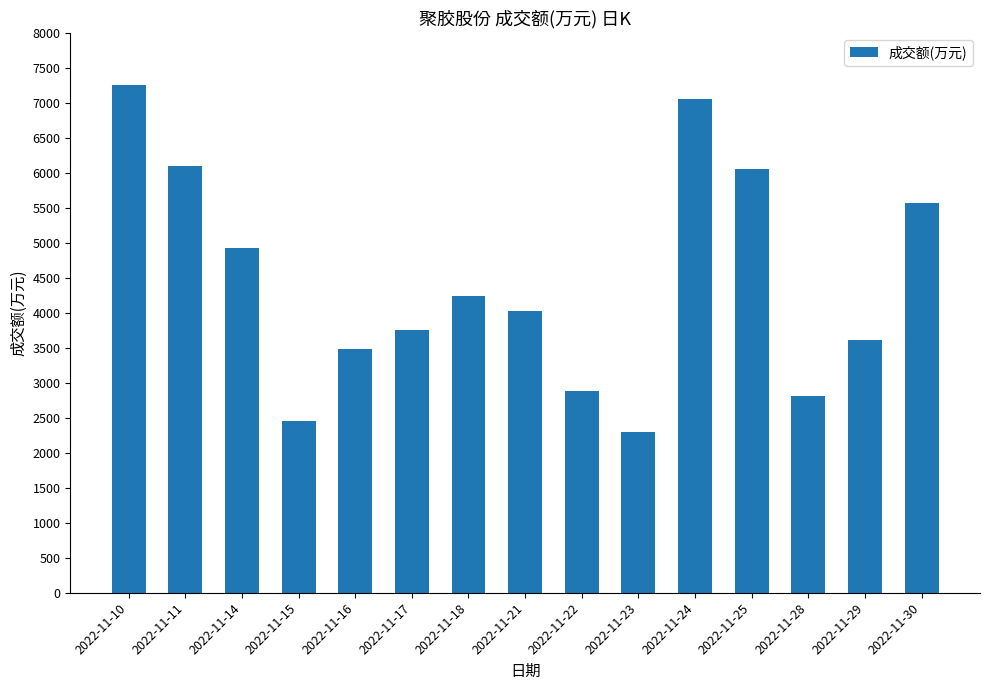

The chart shows a value of 6094 at 2022-11-21. True or false?

False